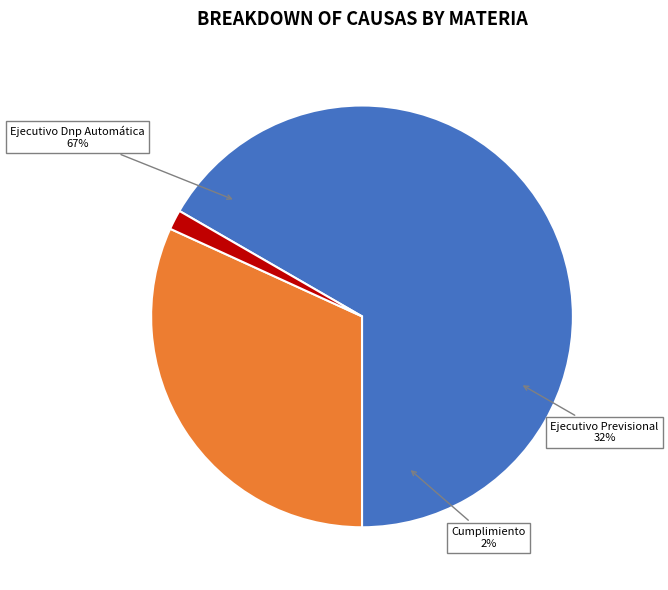

Which category has the biggest portion of the pie?

Ejecutivo Dnp Automática